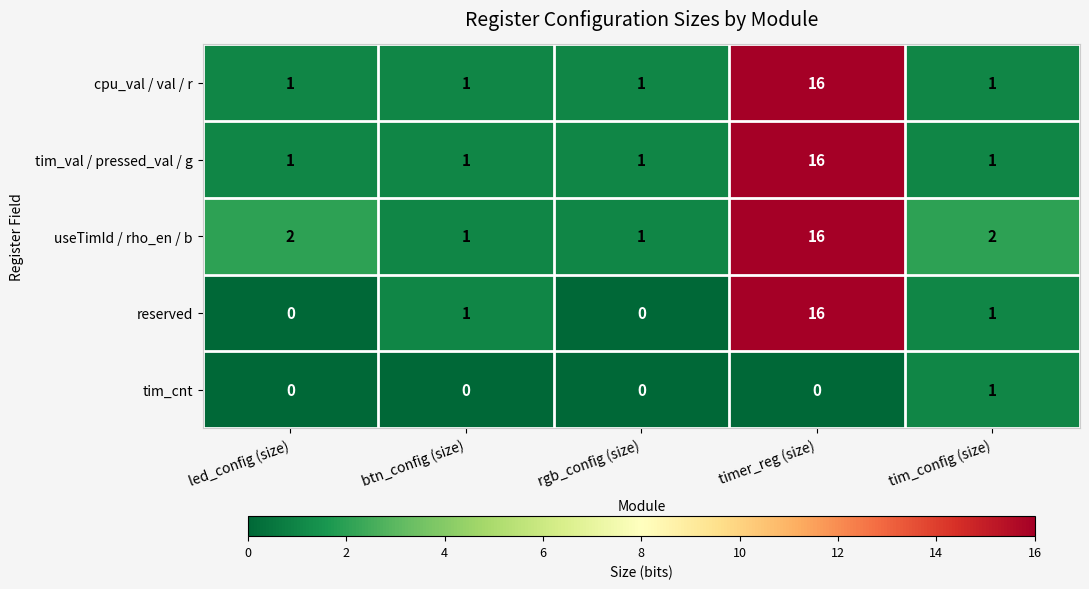

Which series has the largest range (max minus min)?

reserved